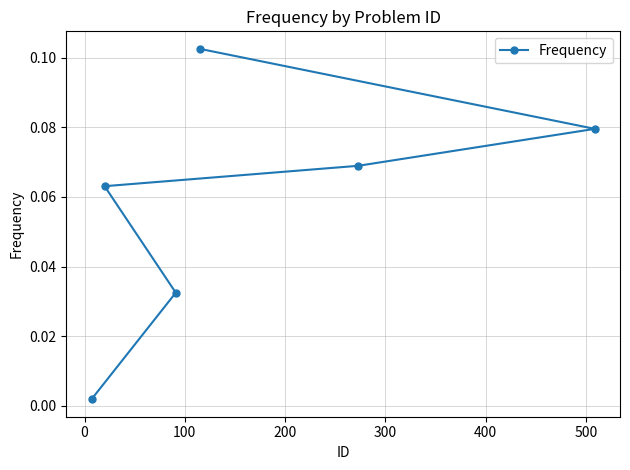

Does the chart have visible grid lines?

Yes